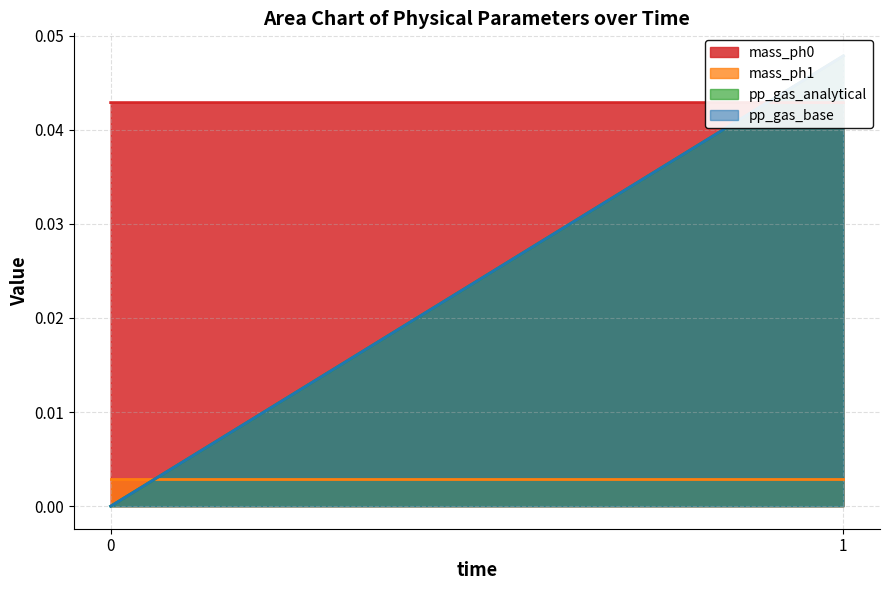

Which series changed the most between 0 and 1?

pp_gas_base